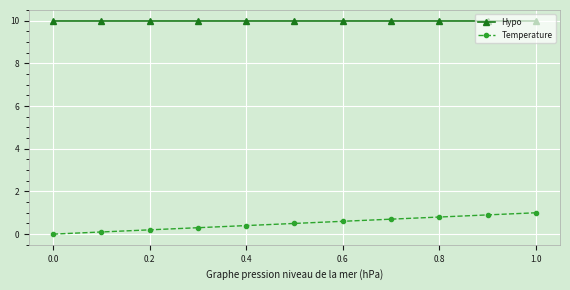

How many data points does each series have?

11